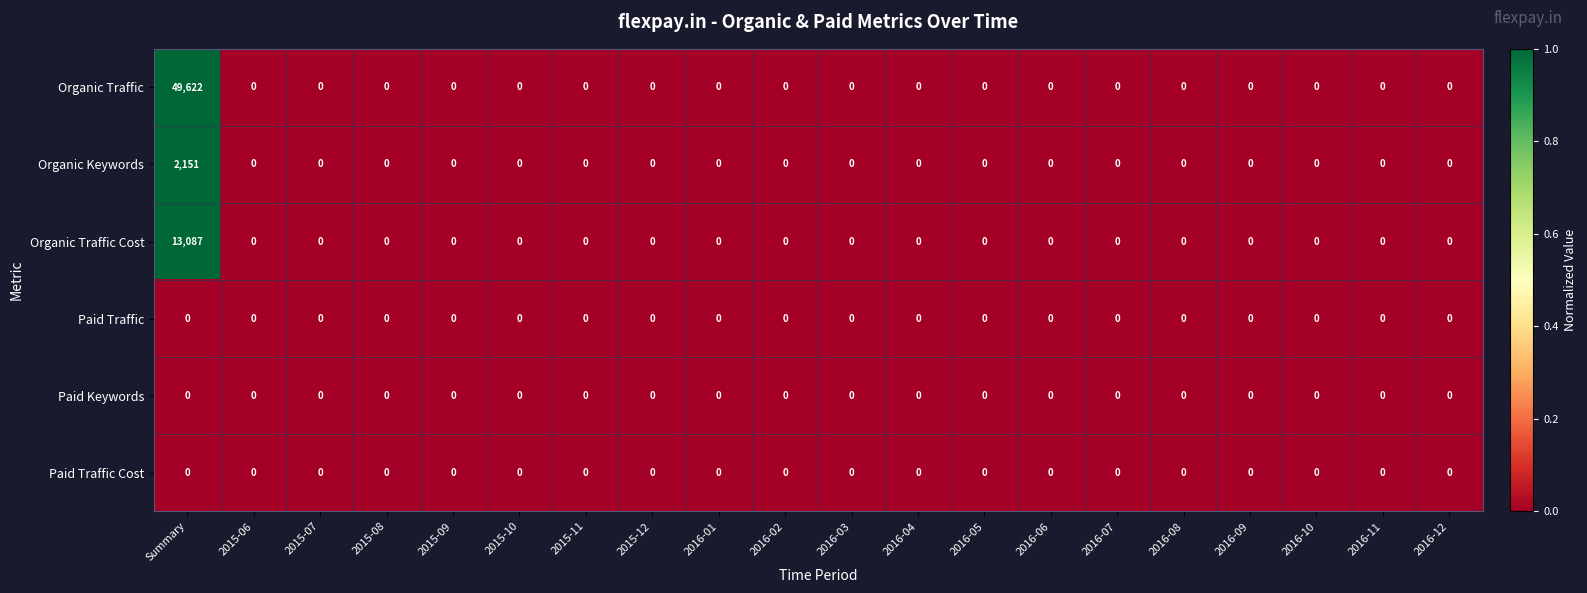

Which series has the largest total across all categories?

Organic Traffic